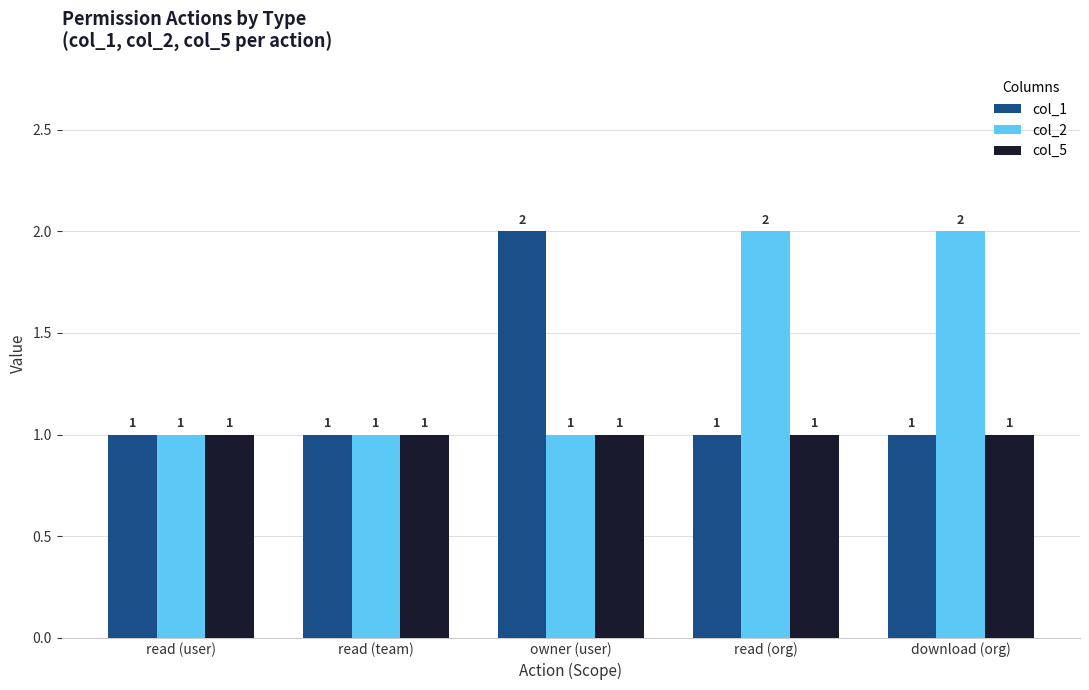

What value does the col_5 series have at owner (user)?

1